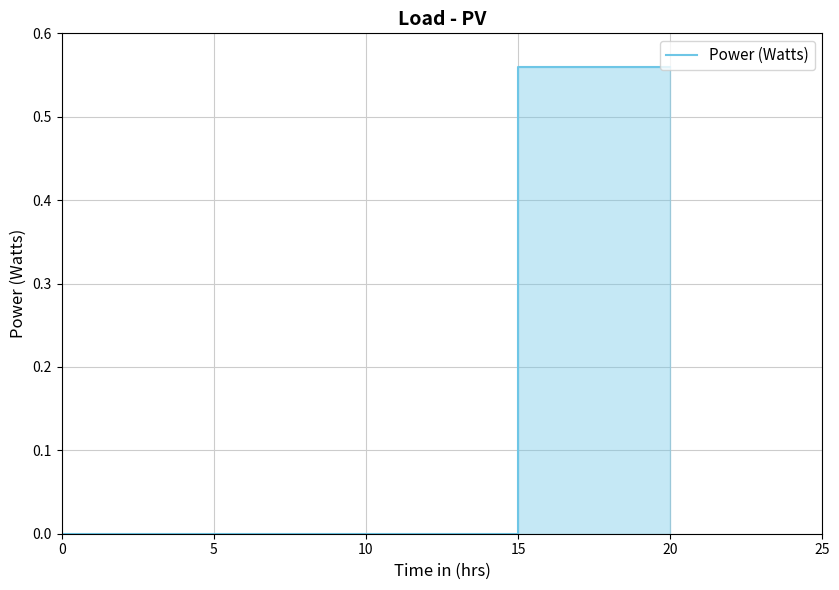

What is the sum of all values?

1.1